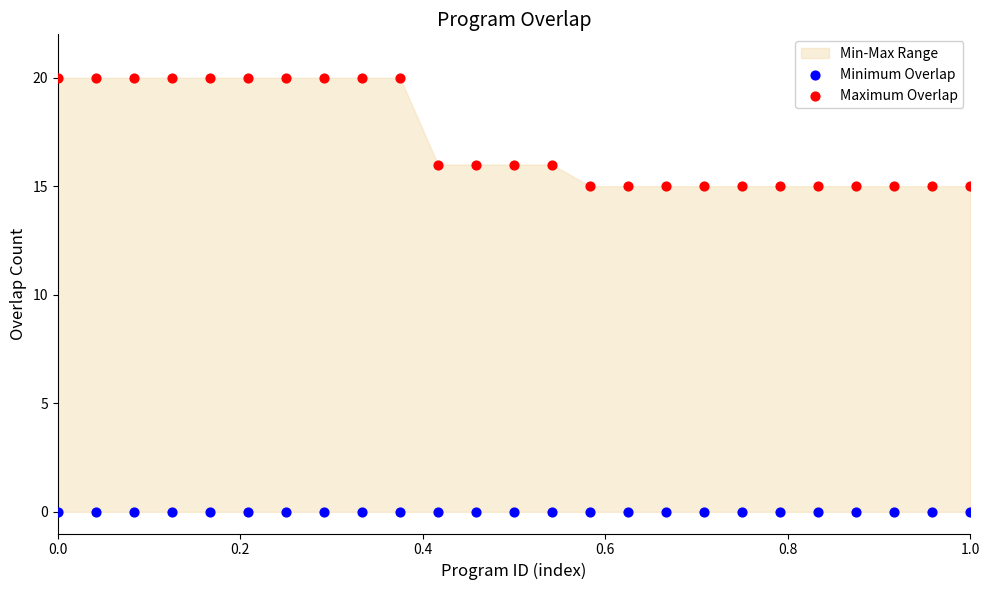

Which series reaches the minimum Y coordinate?

Minimum Overlap